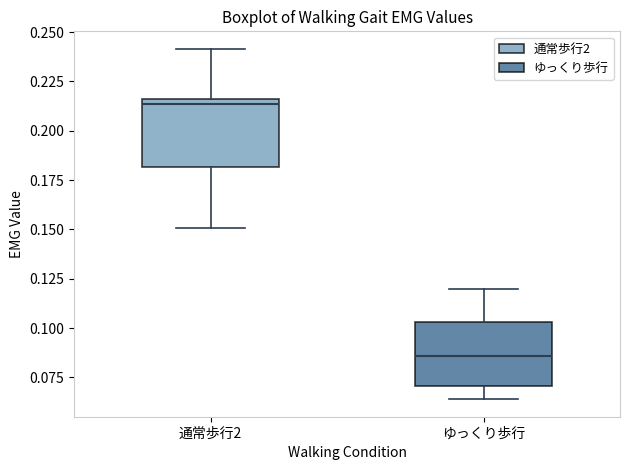

Reading left to right, read every box against the y-axis: the position of its median line, the range the box covers, and the ends of its whiskers. The values are not printed on the chart, so give them approximately, as read against the axis.

通常歩行2: median 0.215 (just below the box's upper edge), box 0.180 to 0.215, whiskers 0.150 to 0.240
ゆっくり歩行: median 0.085, box 0.070 to 0.105, whiskers 0.065 to 0.120